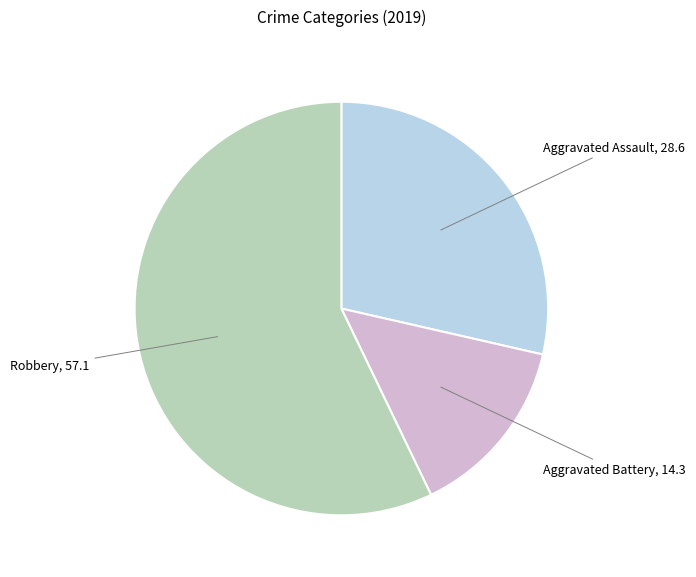

How many slices are in this pie chart?

3